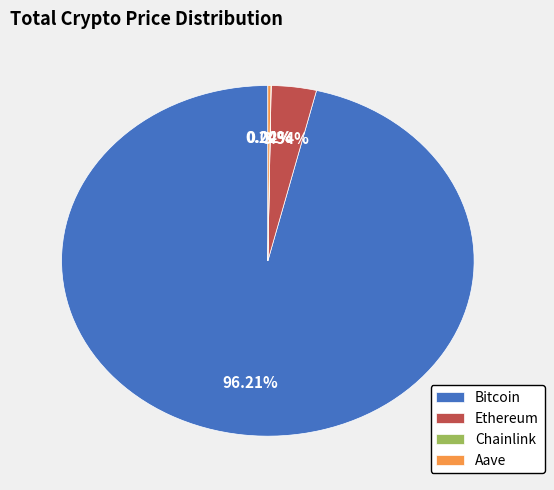

What is the largest slice in the pie chart?

Bitcoin